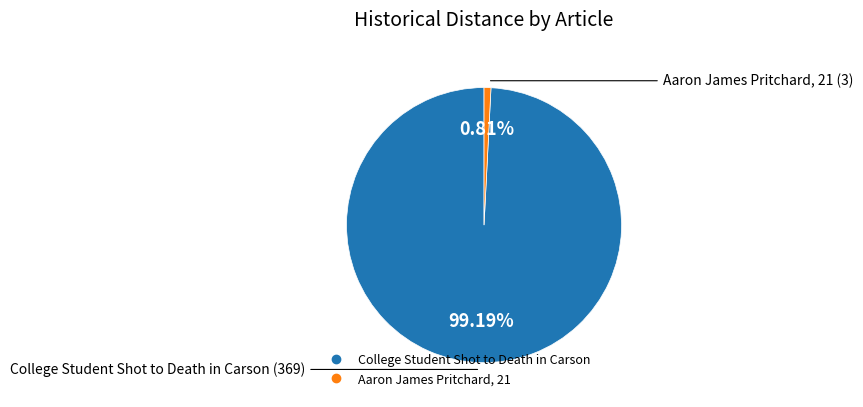

To the nearest percent, what is the combined percentage of College Student Shot to Death in Carson and Aaron James Pritchard, 21?

100%